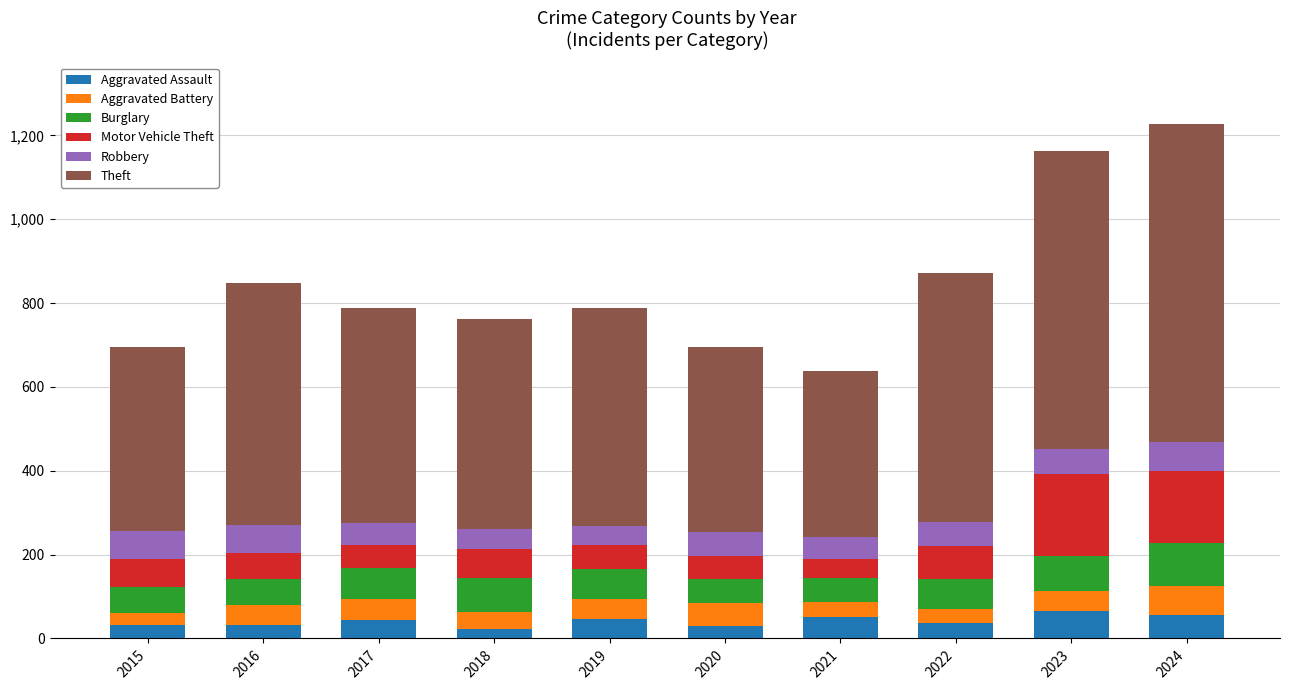

Is it true that Aggravated Assault equals 12 at 2024?

False